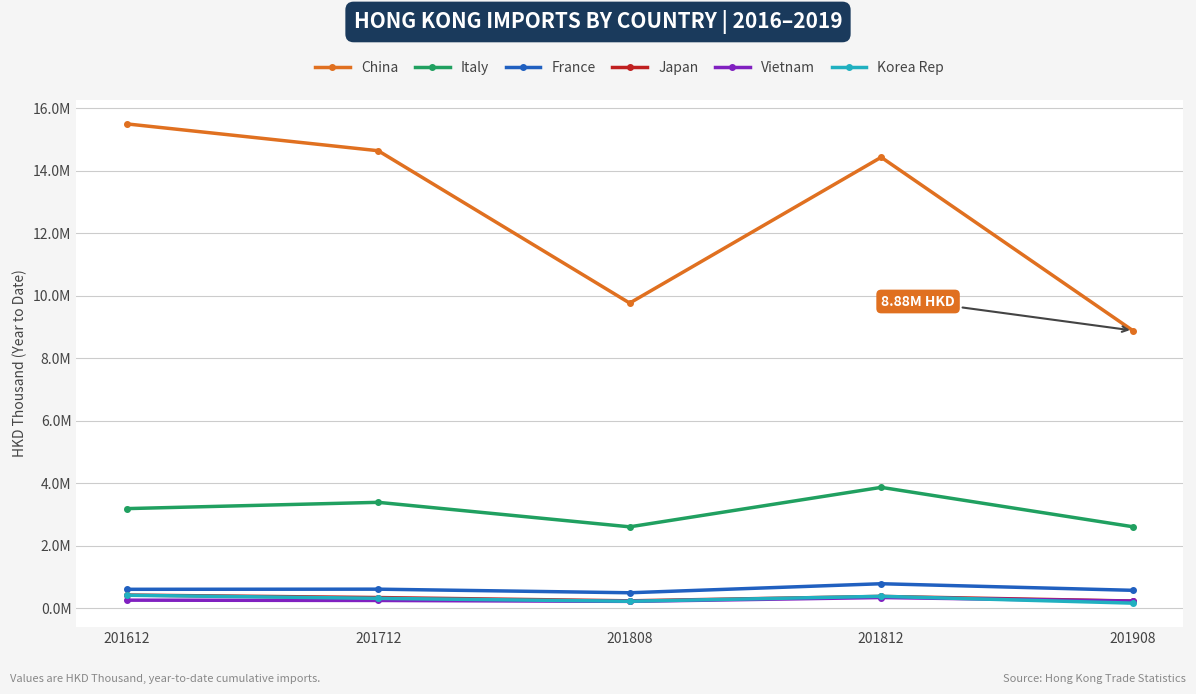

The Italy series shows 3925262.6 at 201808. True or false?

False